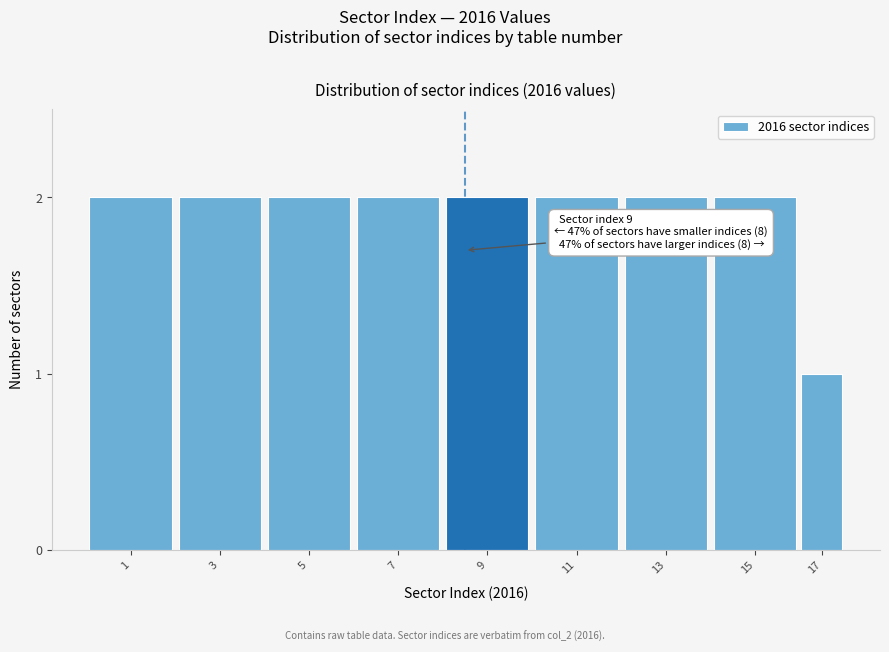

Reading left to right, what are all the values shown in this chart?

1=2	3=2	5=2	7=2	9=2	11=2	13=2	15=2	17=1